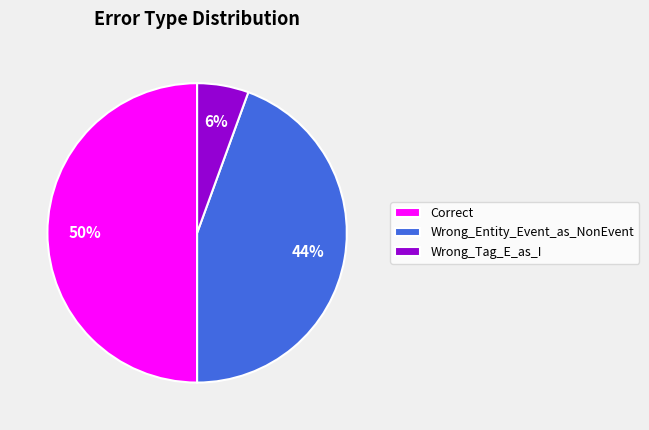

To the nearest percent, what portion does Correct represent?

50%